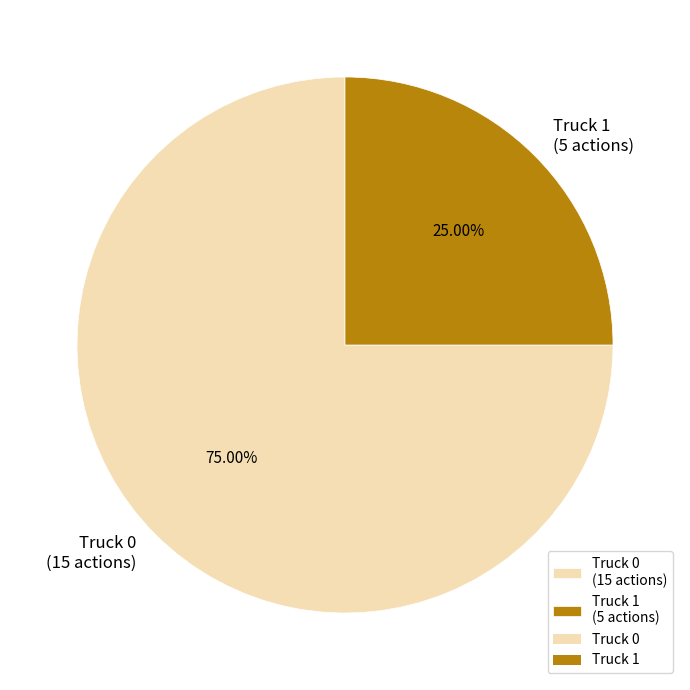

To the nearest percent, what is the difference between the largest and smallest slice percentages?

50%